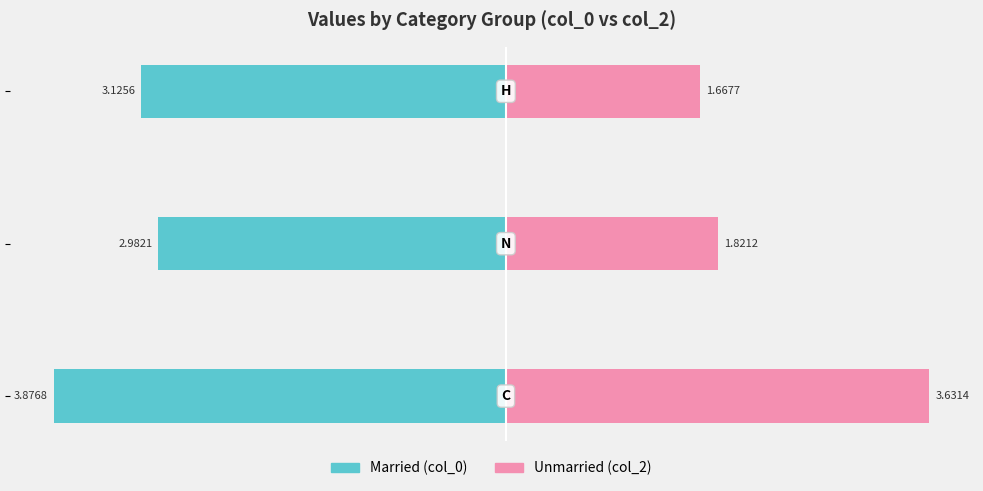

Reading left to right, list all the values displayed in this chart.

Married: −5=-3.9	−4=-3.0	−3=-3.1
Unmarried: −5=3.6	−4=1.8	−3=1.7